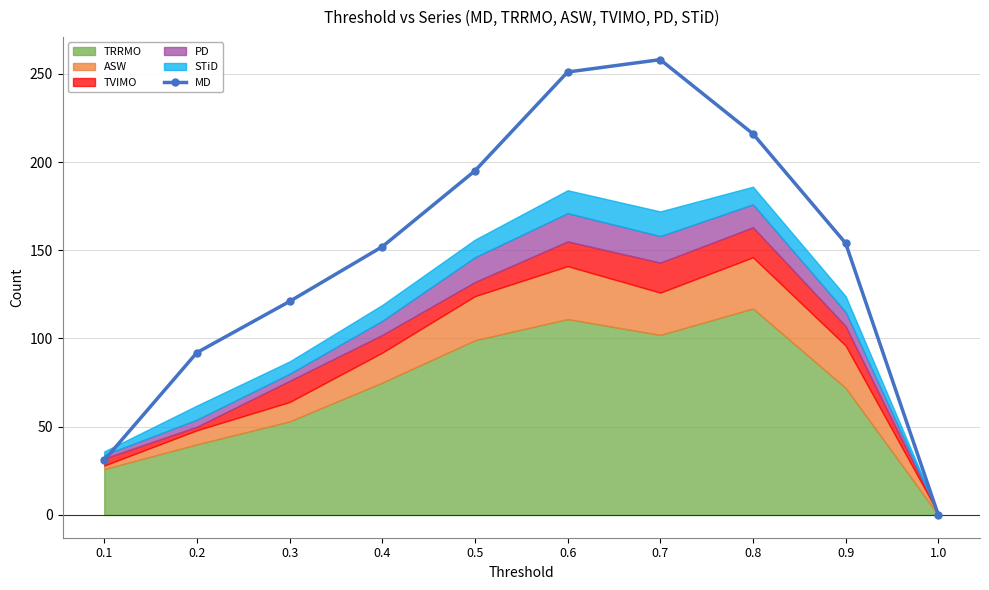

What is the average value?

147